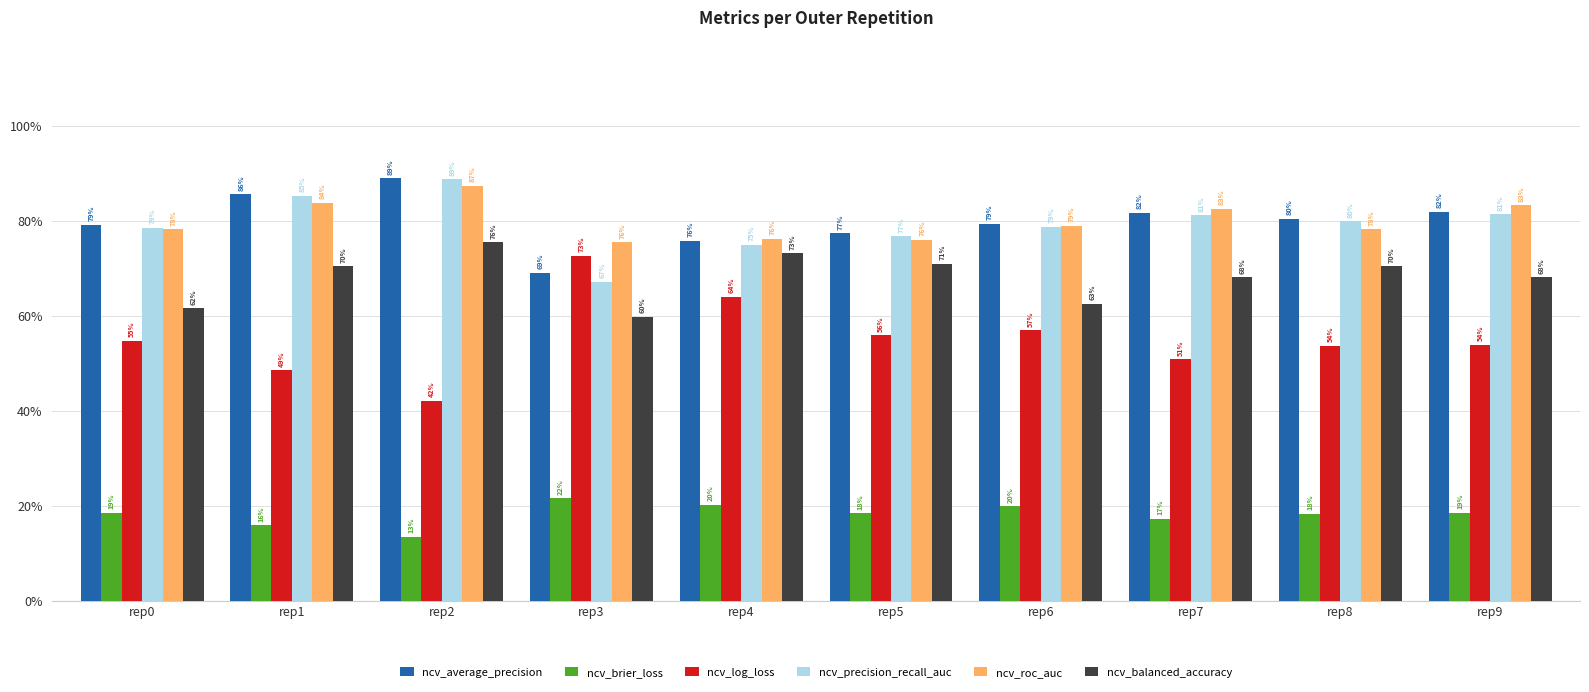

How many ncv_balanced_accuracy values are between 0 and 1?

10